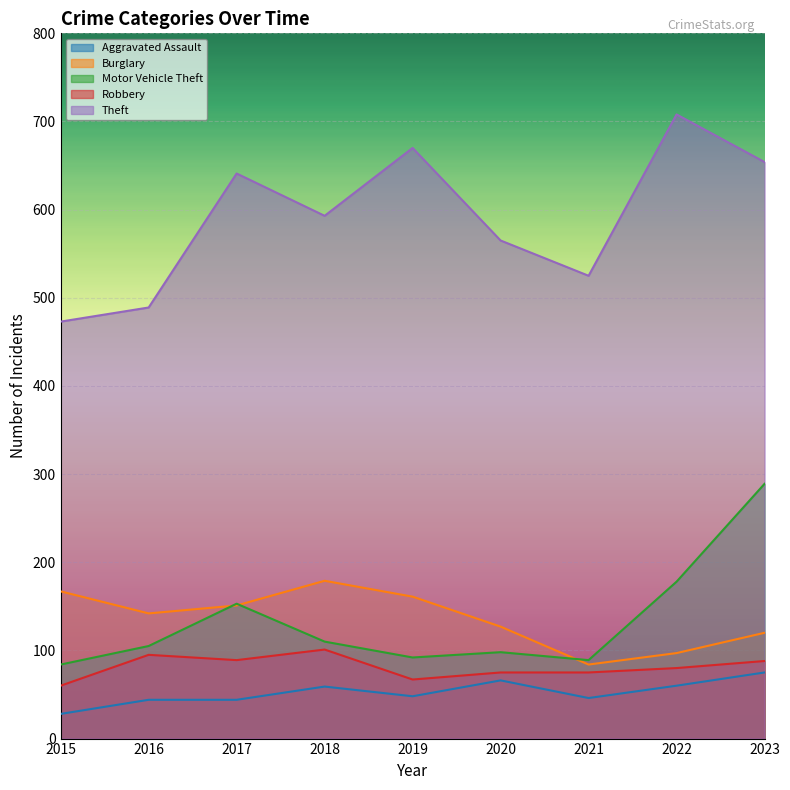

Between 2020 and 2023, which is larger?

2023